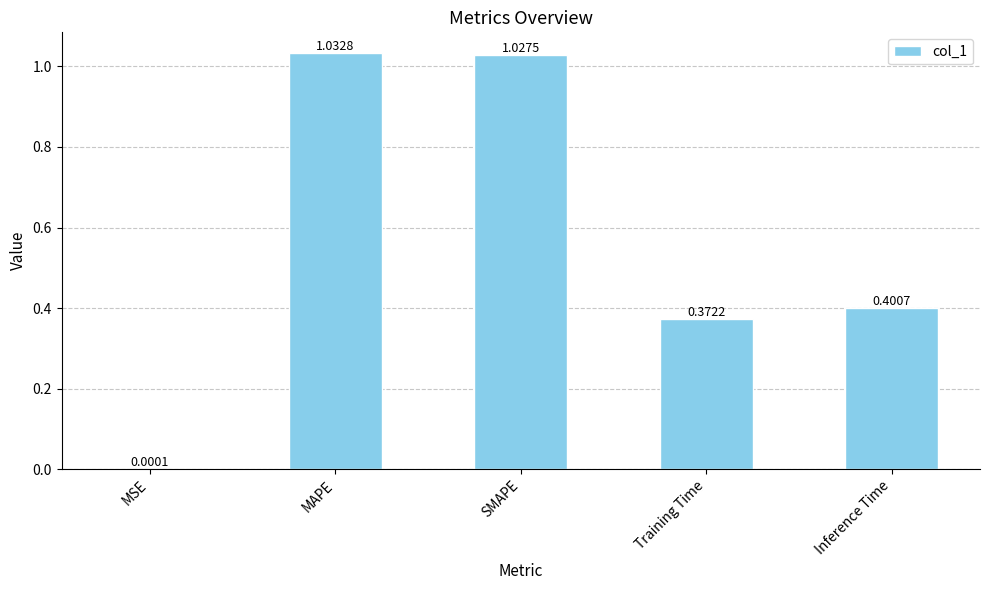

Which label corresponds to the largest value in the chart?

MAPE